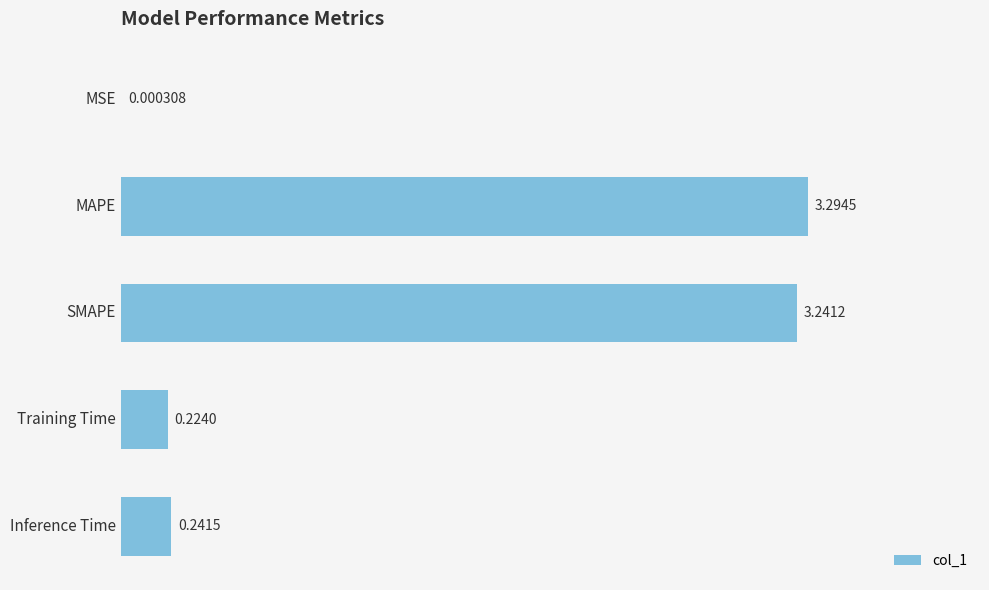

What is the maximum value shown in the chart?

3.3